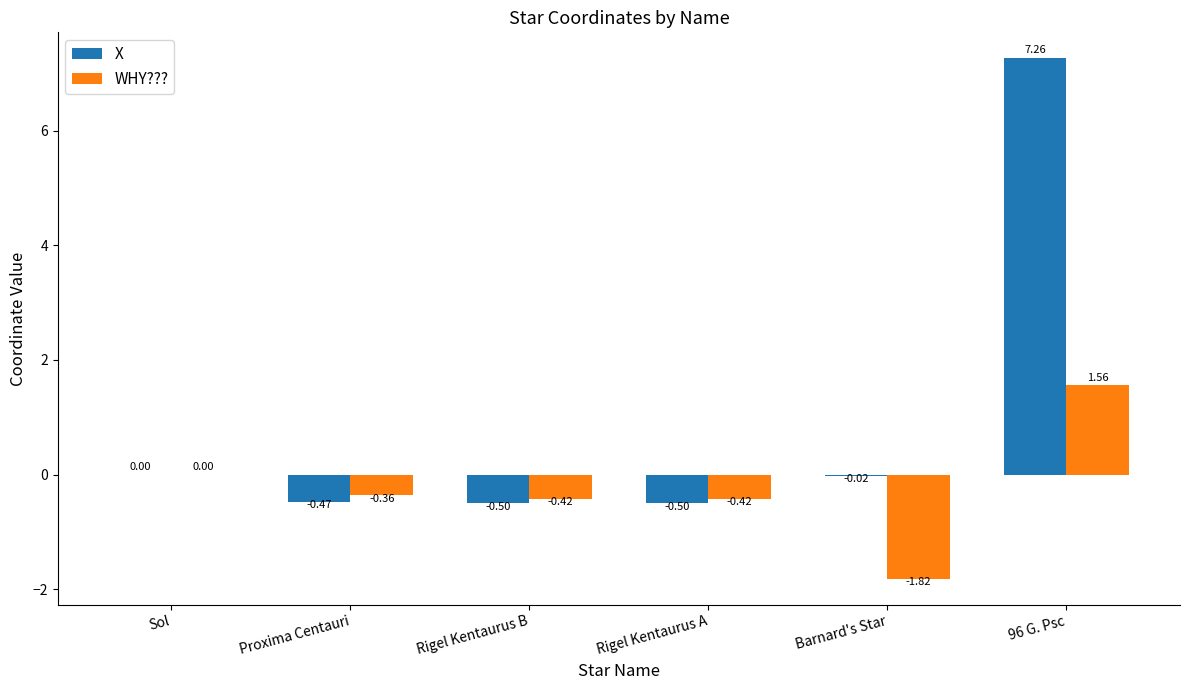

At which label is X closest to 3?

Sol